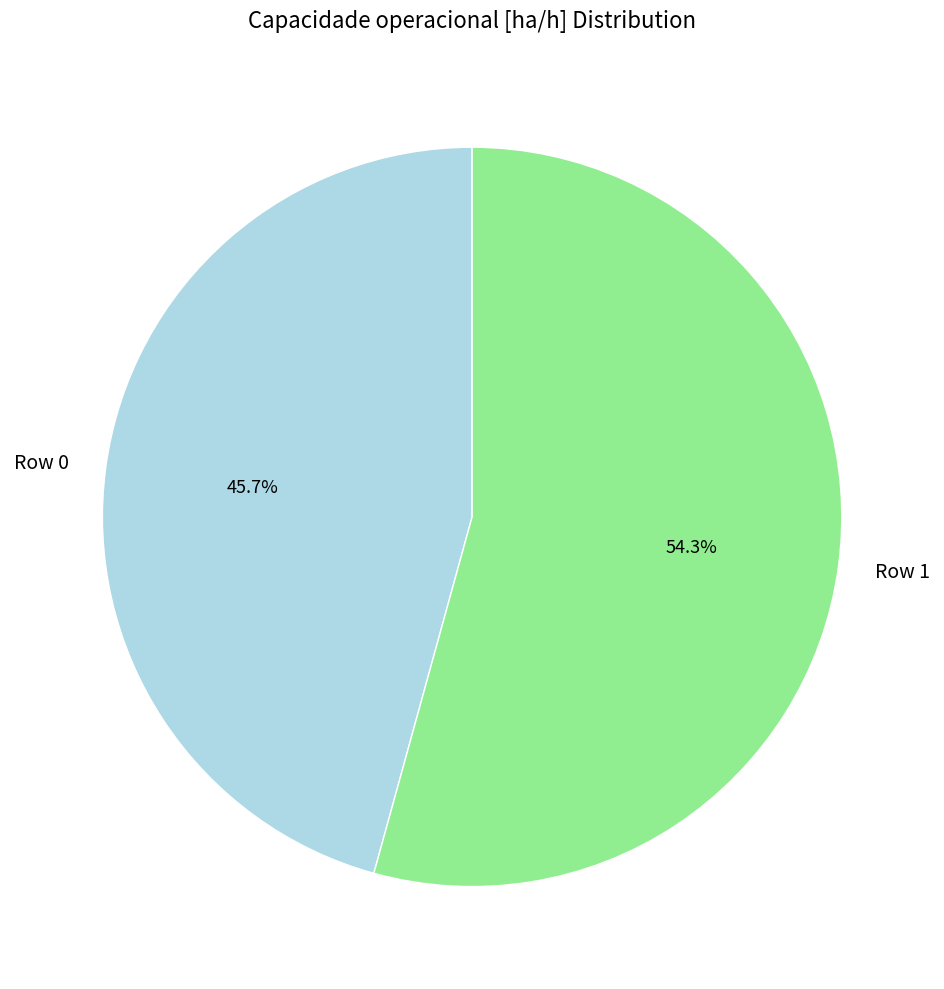

To the nearest percent, what is the difference between the largest and smallest slice percentages?

9%